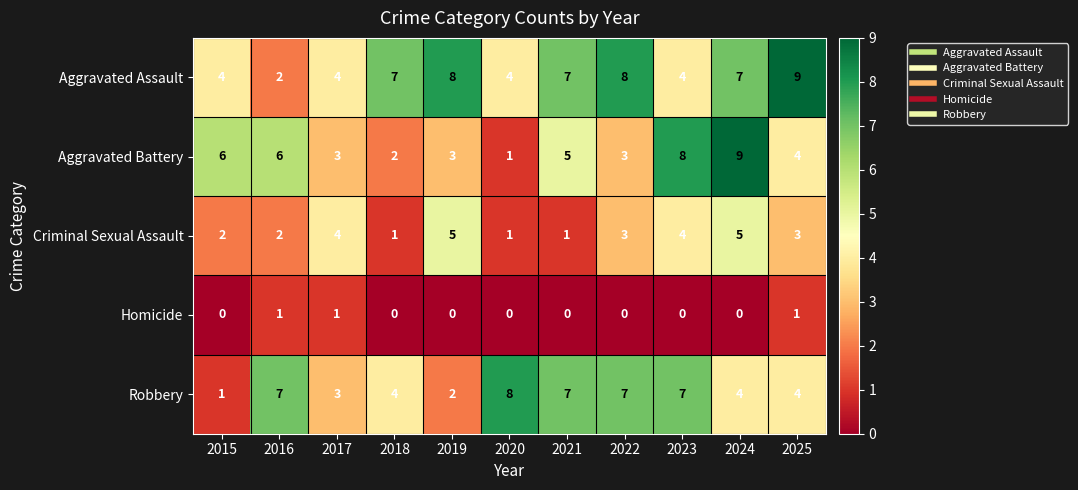

Where does the Aggravated Battery series first go above 4?

2015